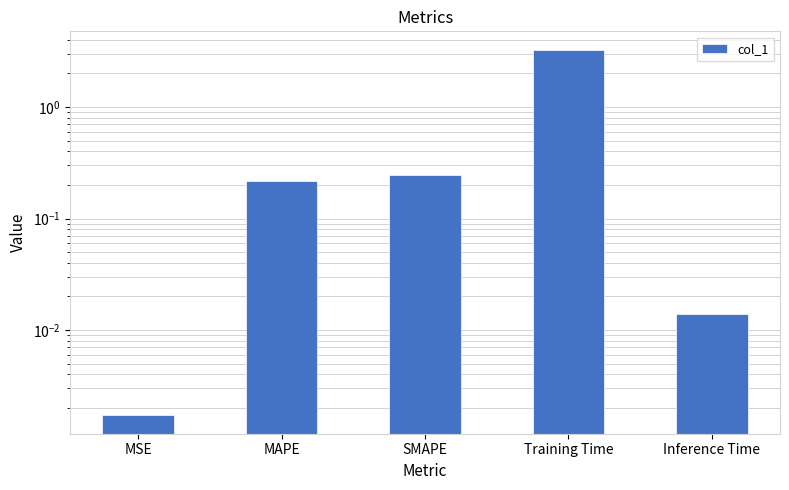

Where is the data nearest to the value 1?

SMAPE